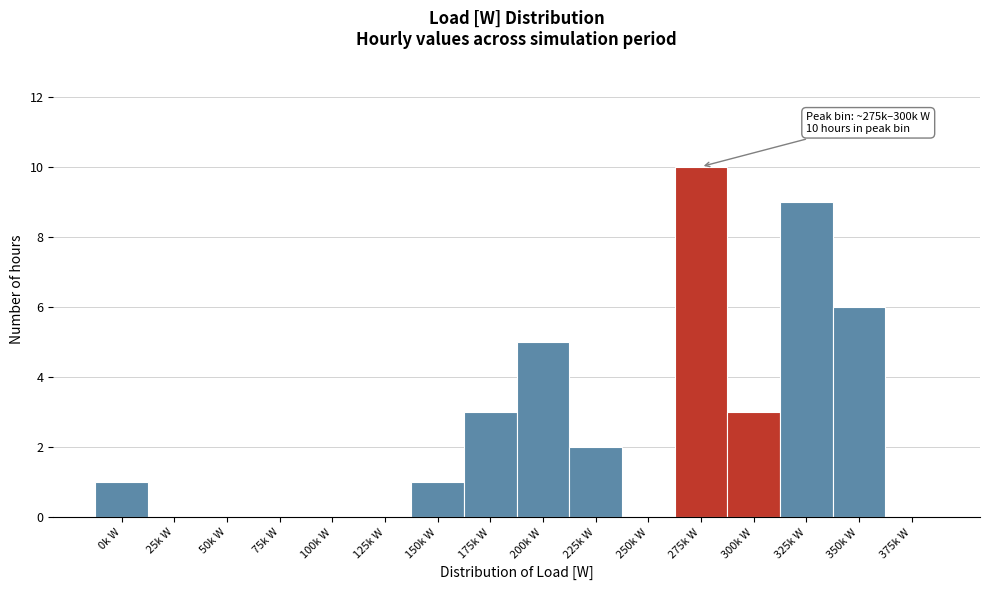

Reading right to left, list all the values displayed in this chart.

375k W=0	350k W=6	325k W=9	300k W=3	275k W=10	250k W=0	225k W=2	200k W=5	175k W=3	150k W=1	125k W=0	100k W=0	75k W=0	50k W=0	25k W=0	0k W=1